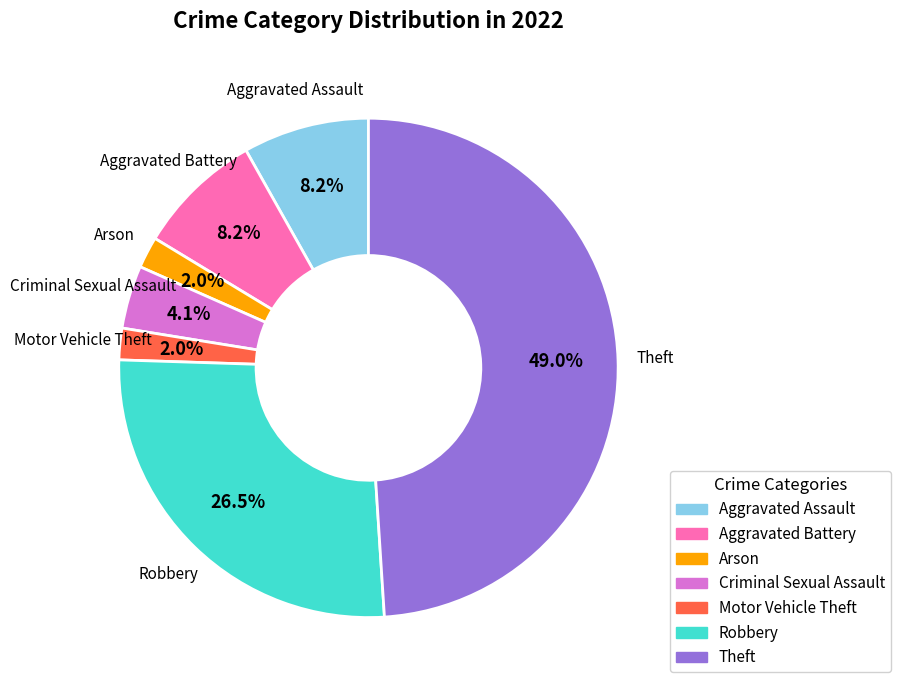

What portion of the pie excludes Criminal Sexual Assault?

95.9%